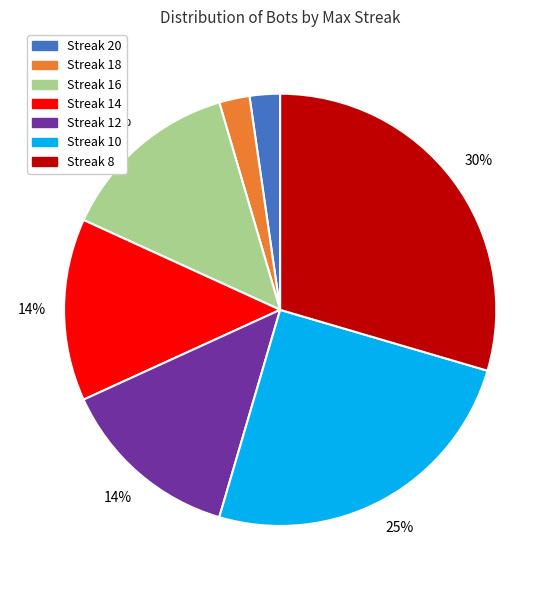

To the nearest percent, what is the average slice percentage?

14%